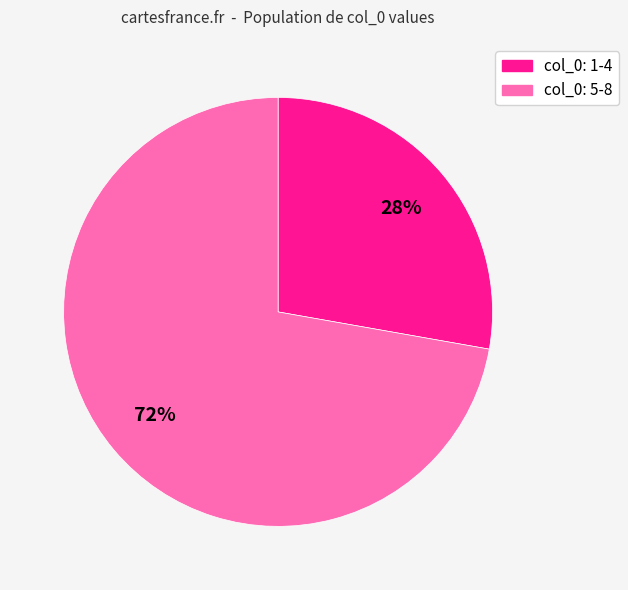

Is there a majority slice in this chart?

Yes